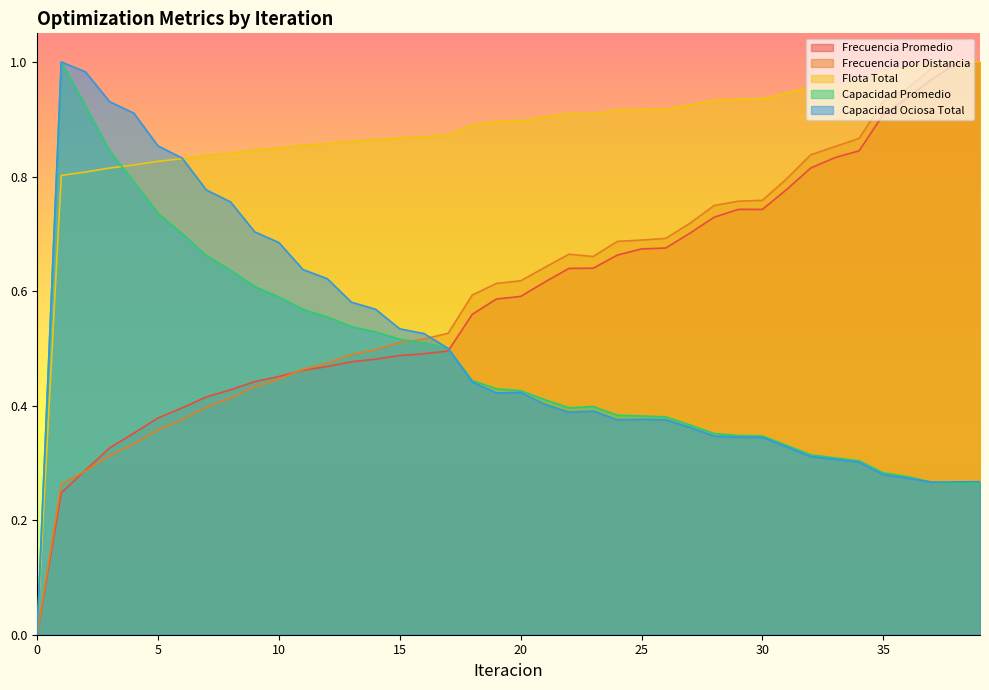

Reading left to right, extract all data points from this chart.

Frecuencia Promedio: 0.0	0.2	0.3	0.3	0.4	0.4	0.4	0.4	0.4	0.4	0.5	0.5	0.5	0.5	0.5	0.5	0.5	0.5	0.6	0.6	0.6	0.6	0.6	0.6	0.7	0.7	0.7	0.7	0.7	0.7	0.7	0.8	0.8	0.8	0.8	0.9	0.9	1.0	1.0	1.0
Frecuencia por Distancia: 0.0	0.3	0.3	0.3	0.3	0.4	0.4	0.4	0.4	0.4	0.4	0.5	0.5	0.5	0.5	0.5	0.5	0.5	0.6	0.6	0.6	0.6	0.7	0.7	0.7	0.7	0.7	0.7	0.7	0.8	0.8	0.8	0.8	0.9	0.9	0.9	1.0	1.0	1.0	1.0
Flota Total: 0.0	0.8	0.8	0.8	0.8	0.8	0.8	0.8	0.8	0.8	0.8	0.9	0.9	0.9	0.9	0.9	0.9	0.9	0.9	0.9	0.9	0.9	0.9	0.9	0.9	0.9	0.9	0.9	0.9	0.9	0.9	0.9	1.0	1.0	1.0	1.0	1.0	1.0	1.0	1.0
Capacidad Promedio: 0.0	1.0	0.9	0.8	0.8	0.7	0.7	0.7	0.6	0.6	0.6	0.6	0.6	0.5	0.5	0.5	0.5	0.5	0.4	0.4	0.4	0.4	0.4	0.4	0.4	0.4	0.4	0.4	0.4	0.3	0.3	0.3	0.3	0.3	0.3	0.3	0.3	0.3	0.3	0.3
Capacidad Ociosa Total: 0.0	1.0	1.0	0.9	0.9	0.9	0.8	0.8	0.8	0.7	0.7	0.6	0.6	0.6	0.6	0.5	0.5	0.5	0.4	0.4	0.4	0.4	0.4	0.4	0.4	0.4	0.4	0.4	0.3	0.3	0.3	0.3	0.3	0.3	0.3	0.3	0.3	0.3	0.3	0.3